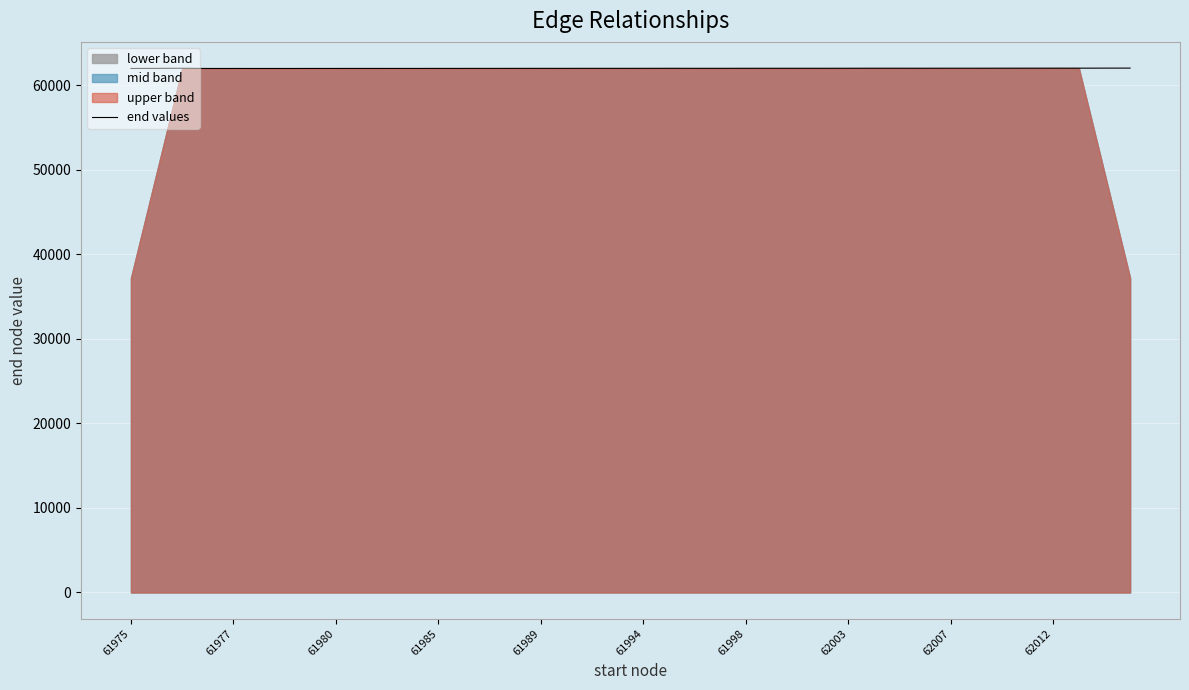

The end values series shows 29961 at 62007. True or false?

False